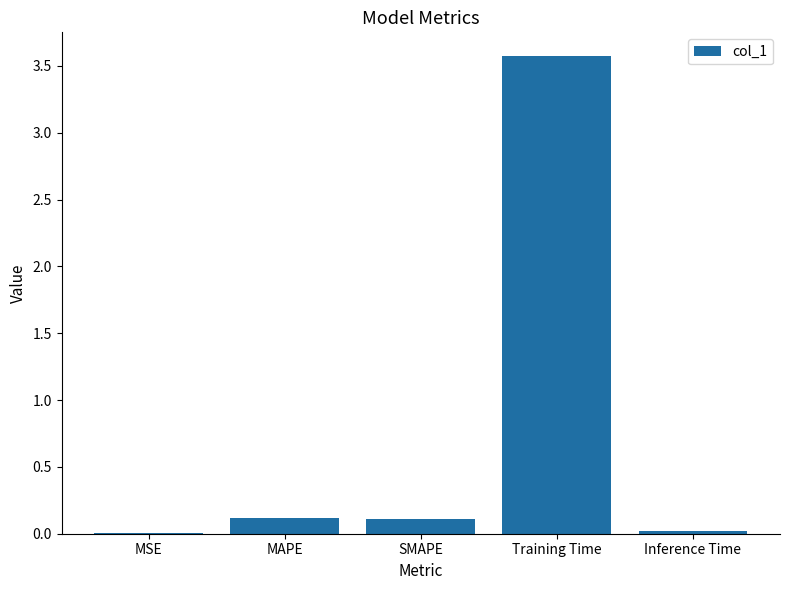

The chart shows a value of 0.1 at MAPE. True or false?

True